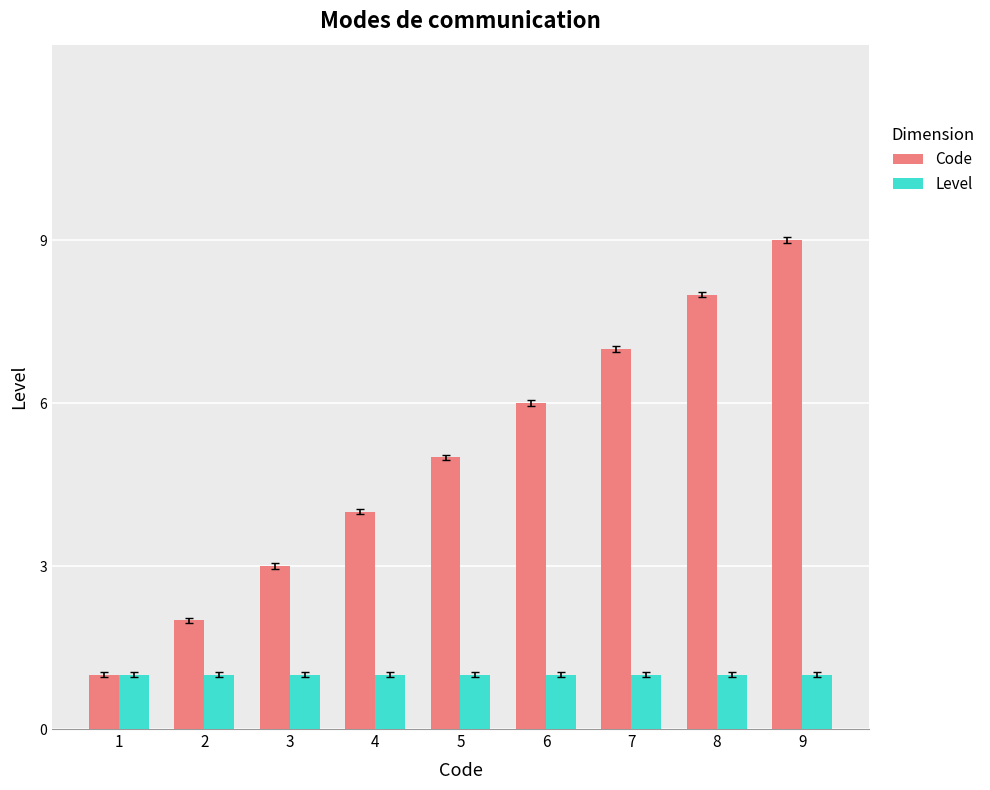

Which series has the largest range (max minus min)?

Code